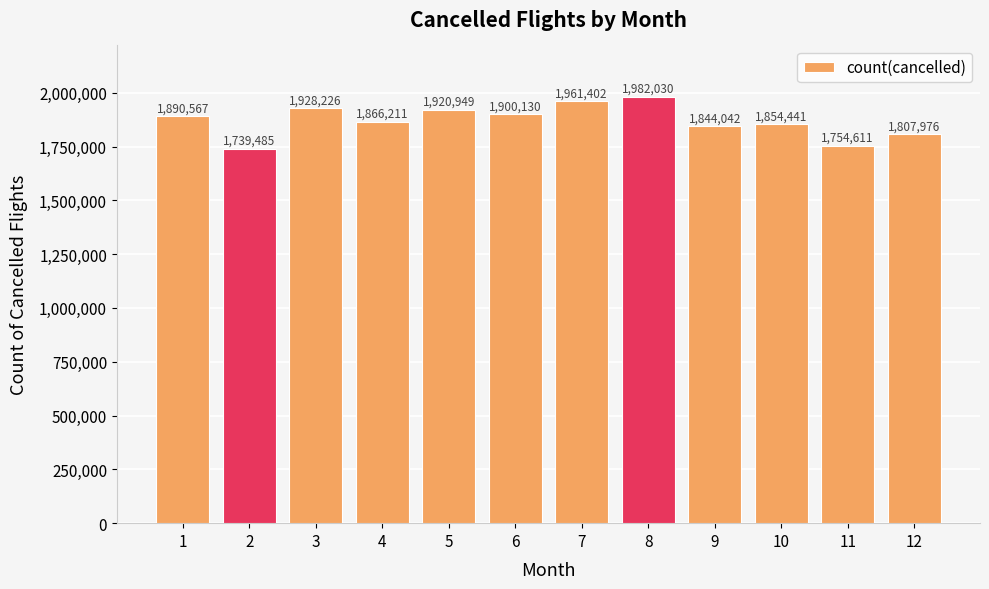

List the labels in order of value, smallest first.

2, 11, 12, 9, 10, 4, 1, 6, 5, 3, 7, 8